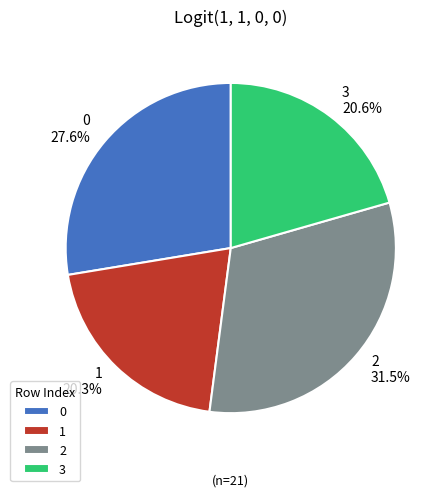

True or false: 0 accounts for 28% of the total.

True